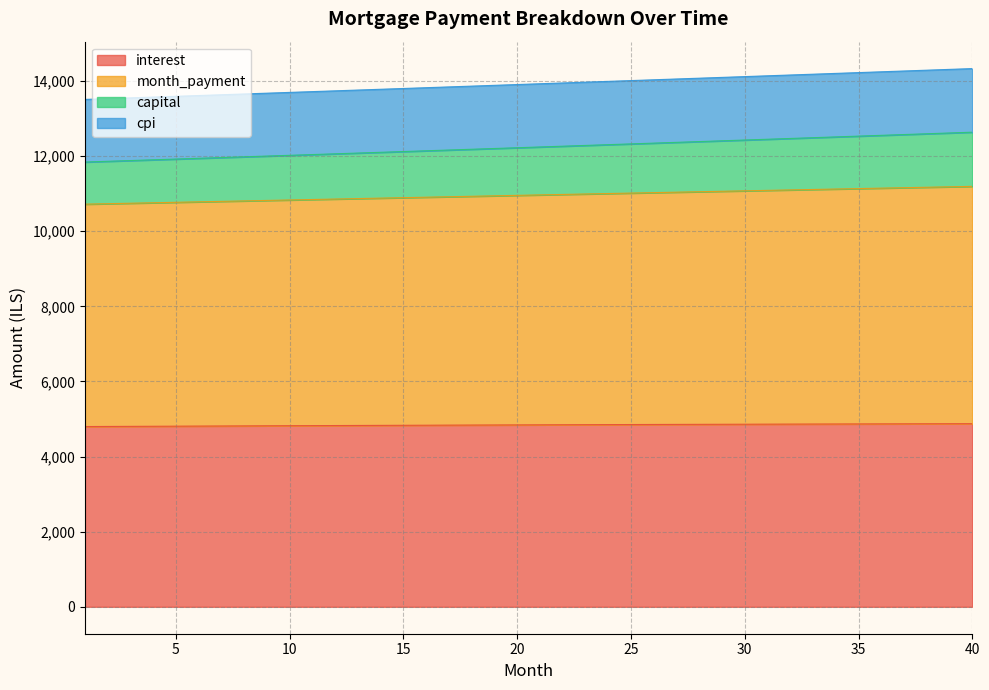

The capital series shows 18658.6 at 6. True or false?

False